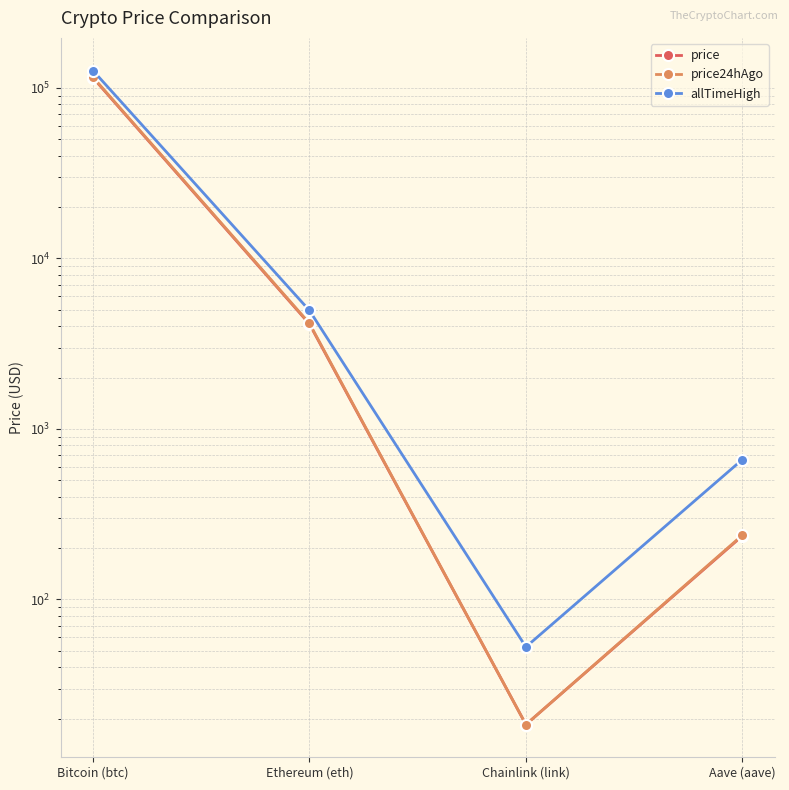

At which category does price reach its first local valley?

Chainlink (link)